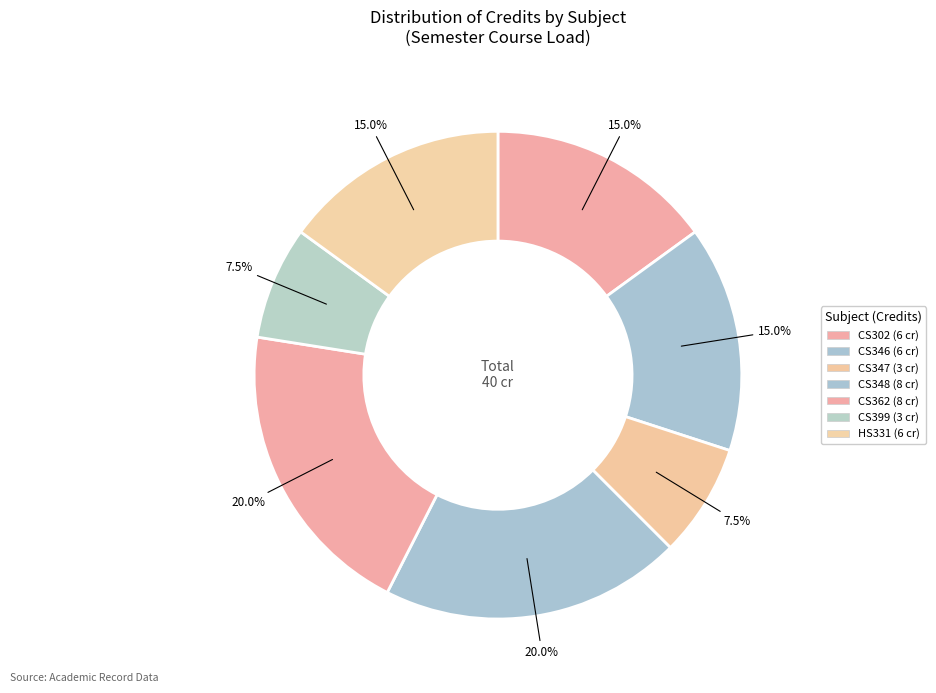

Which category has the smallest portion of the pie?

CS347
Compilers Laboratory